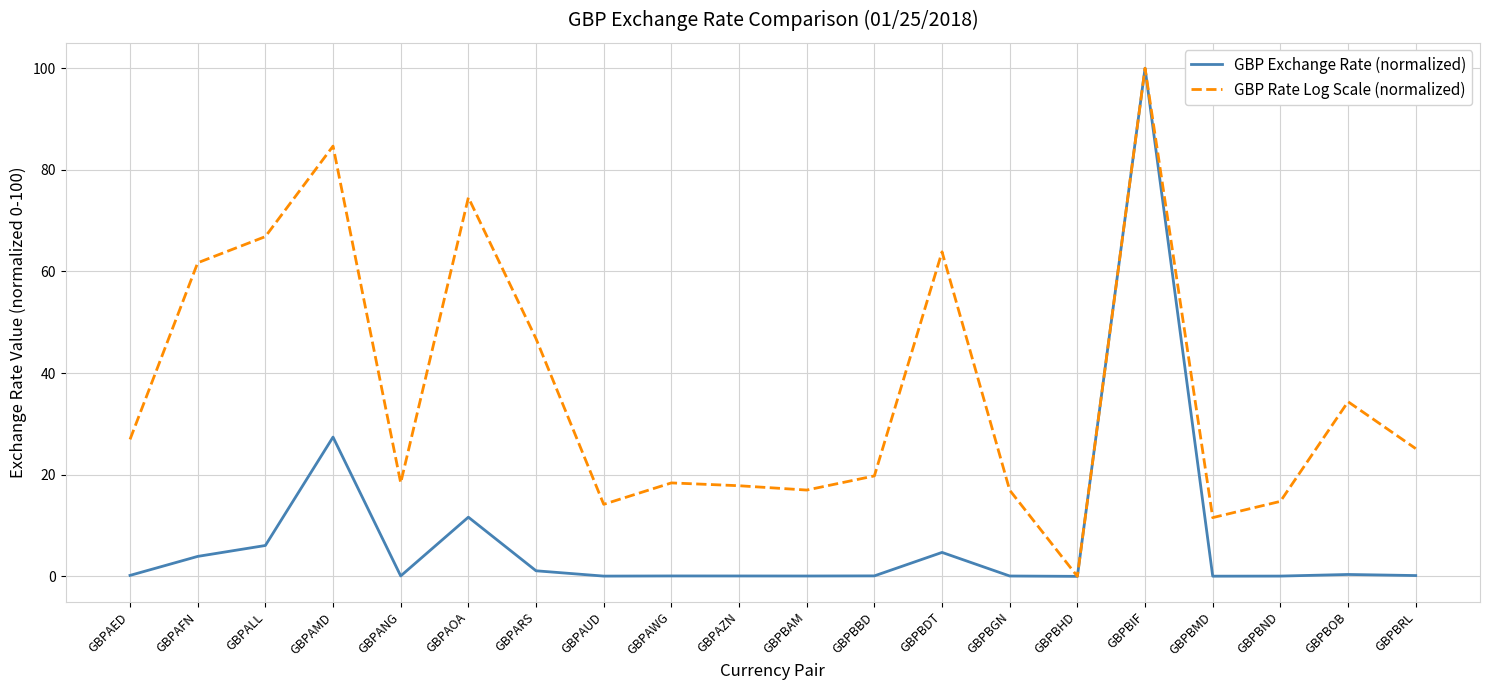

The GBP Exchange Rate (normalized) series shows 11.6 at GBPAOA. True or false?

True